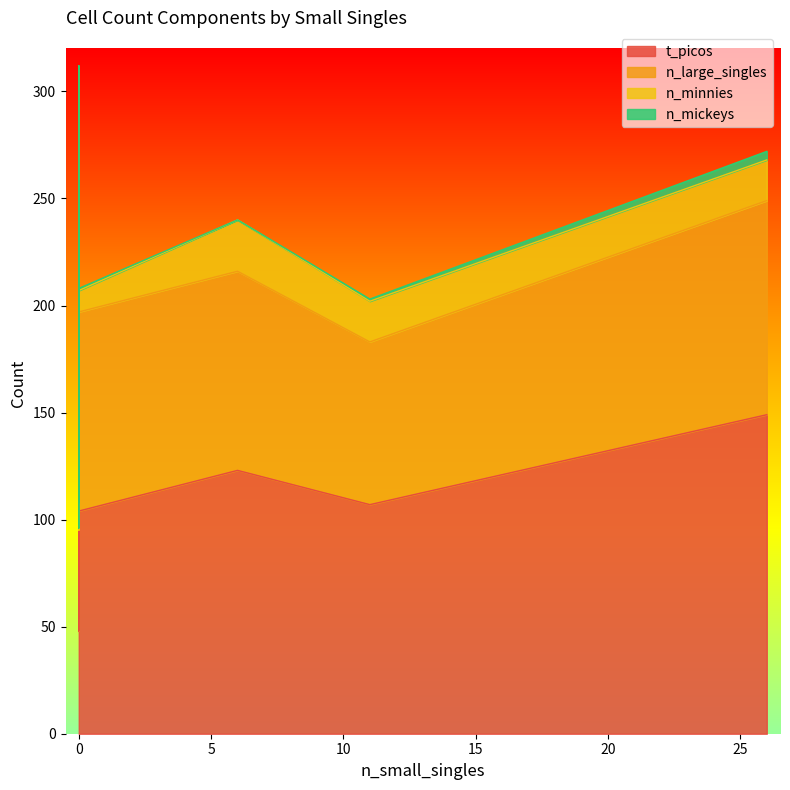

True or false: n_minnies has a value of -20 at 0.

False